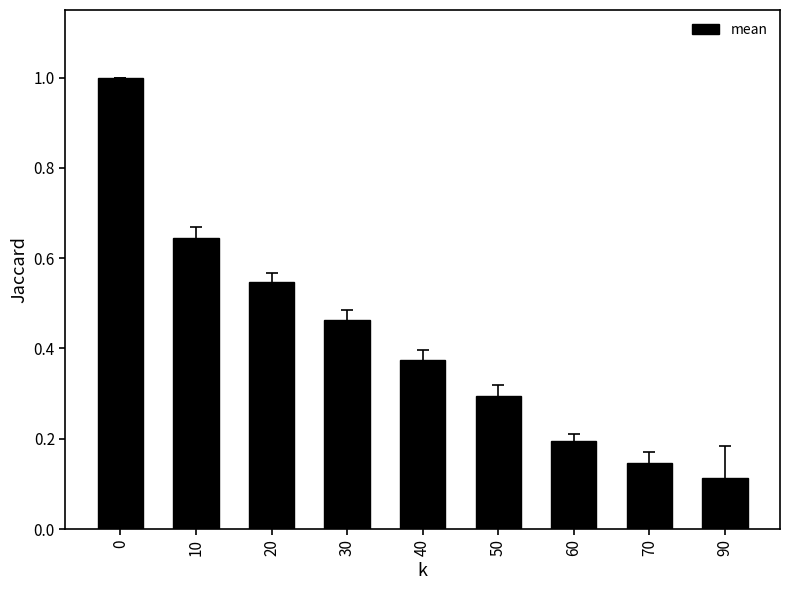

List the labels in order of value, smallest first.

90, 70, 60, 50, 40, 30, 20, 10, 0